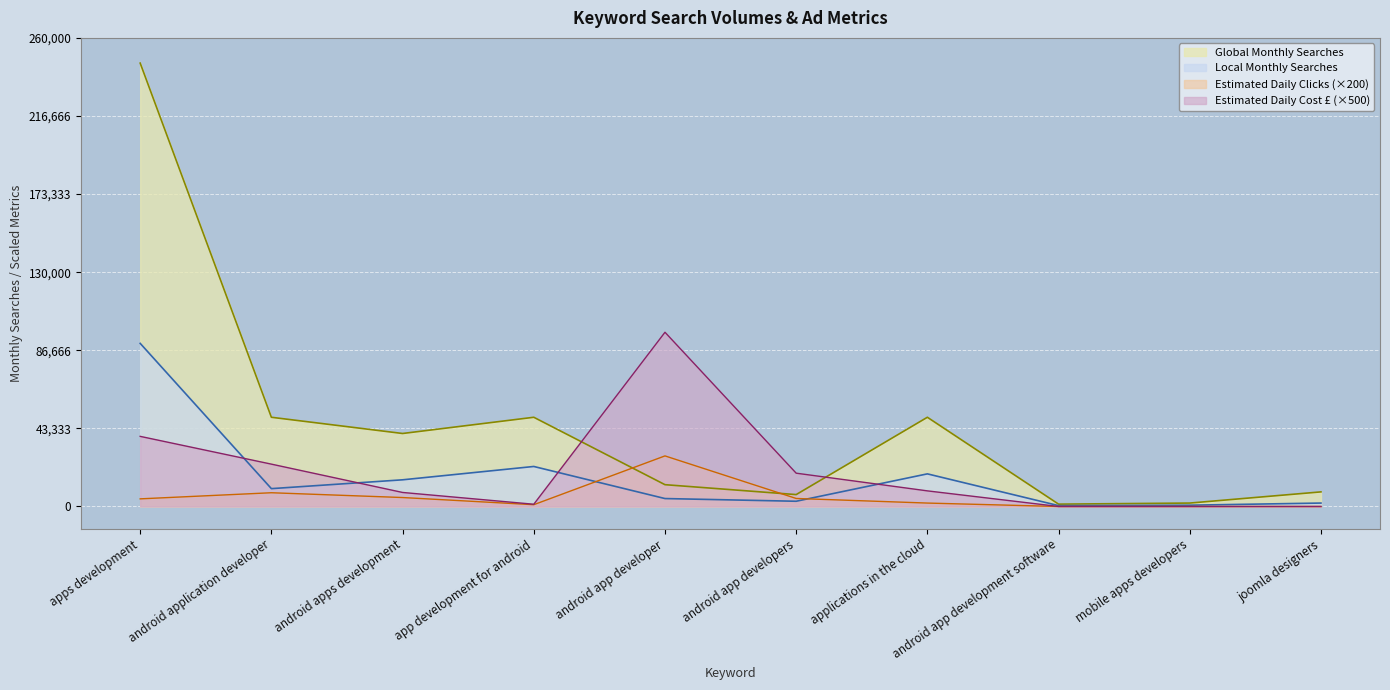

What is the difference between the Estimated Daily Clicks values at android app developer and android application developer?

20438.0